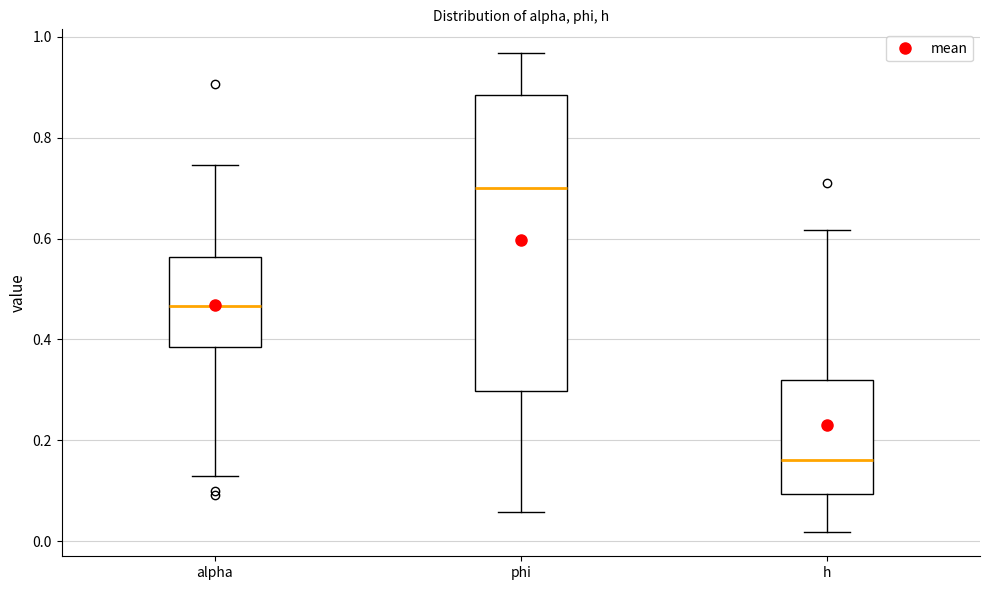

Reading left to right, read every box against the y-axis: the position of its median line, the range the box covers, and the ends of its whiskers. The values are not printed on the chart, so give them approximately, as read against the axis.

alpha: median 0.46, box 0.38 to 0.56, whiskers 0.12 to 0.74
phi: median 0.70, box 0.30 to 0.88, whiskers 0.06 to 0.96
h: median 0.16, box 0.10 to 0.32, whiskers 0.02 to 0.62